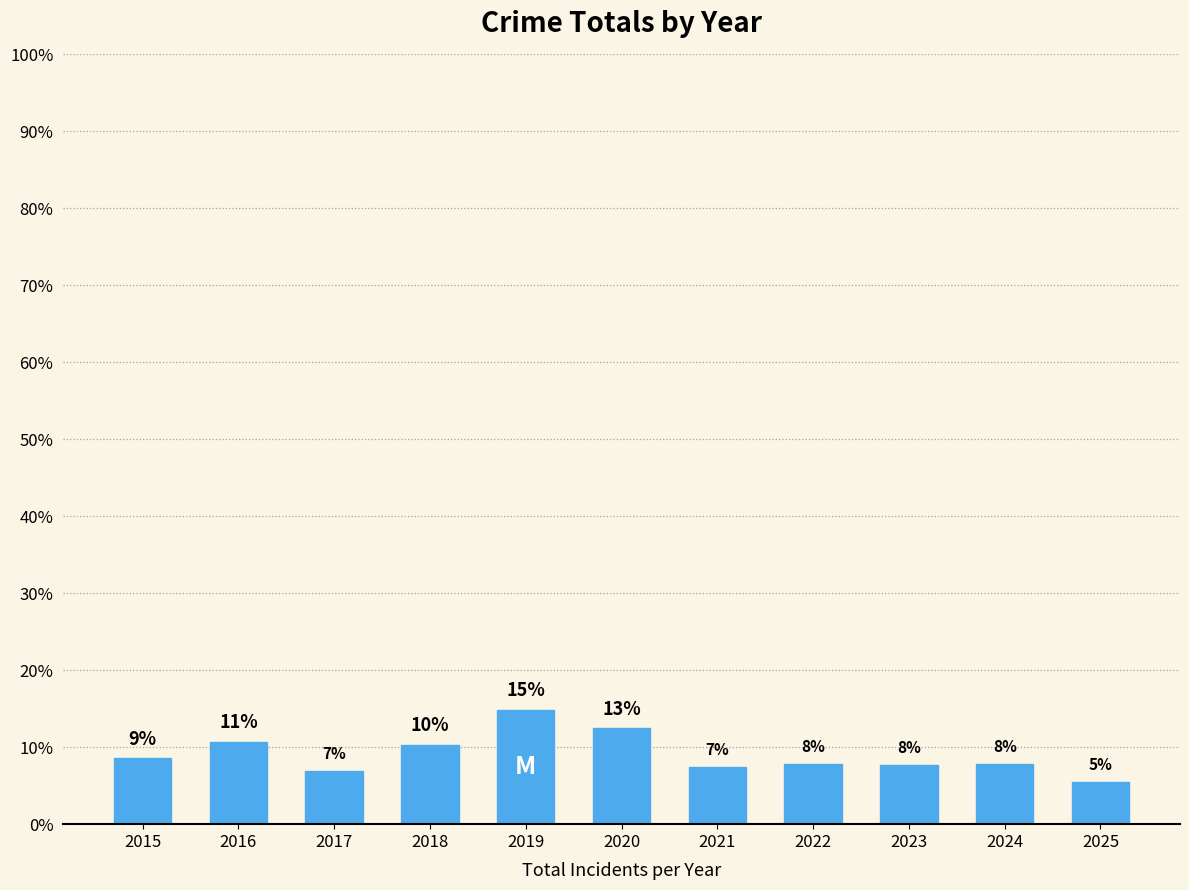

Are the bars horizontal?

No